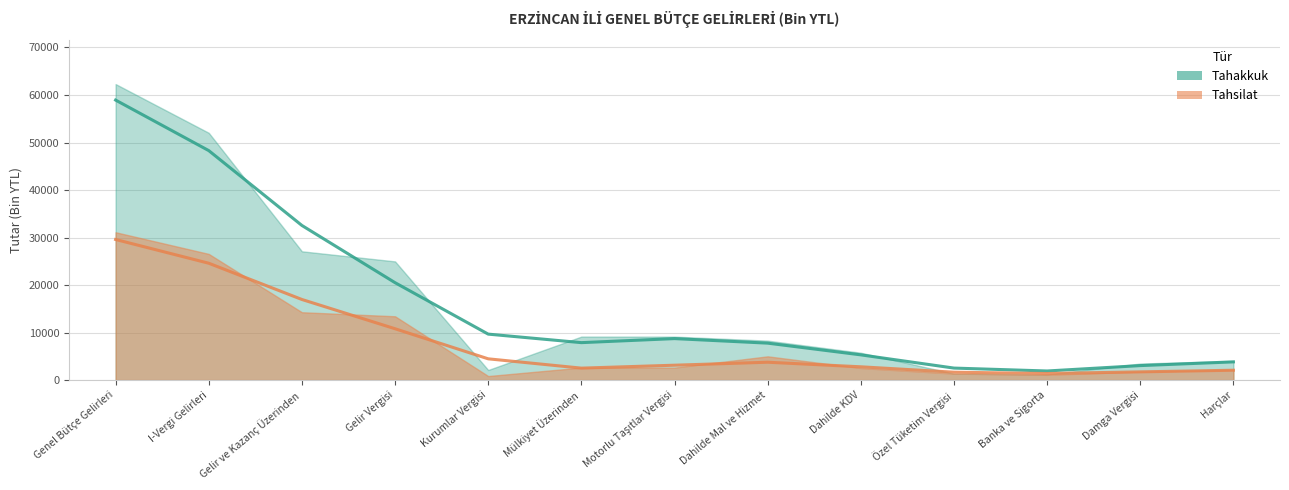

What are all the series names shown in the legend?

Tahakkuk, Tahsilat